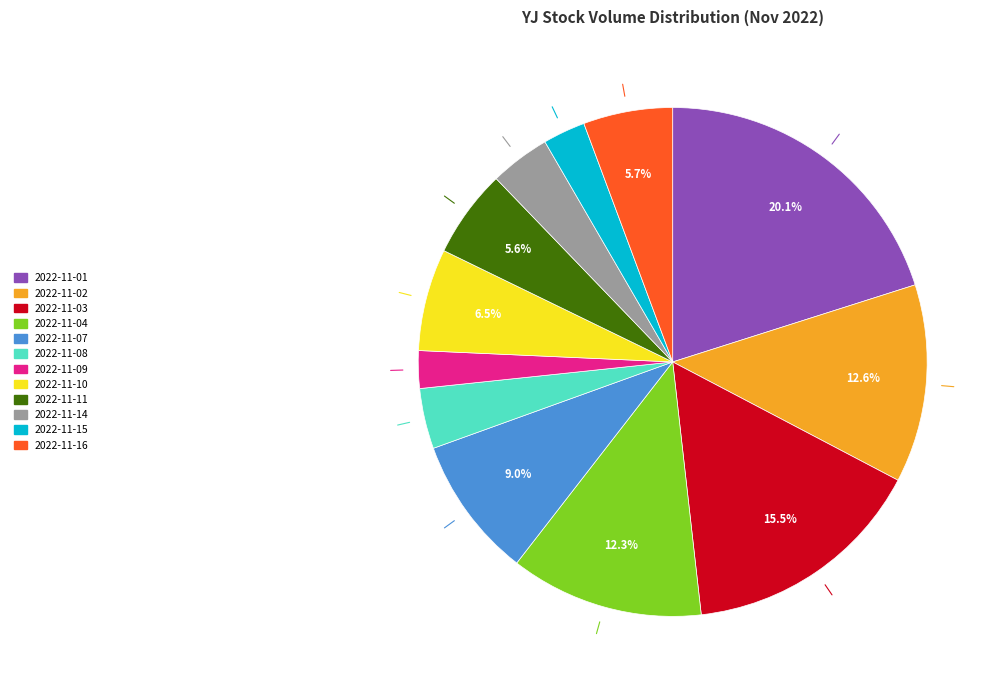

Is the sum of 2022-11-07 and 2022-11-14 greater than half?

No